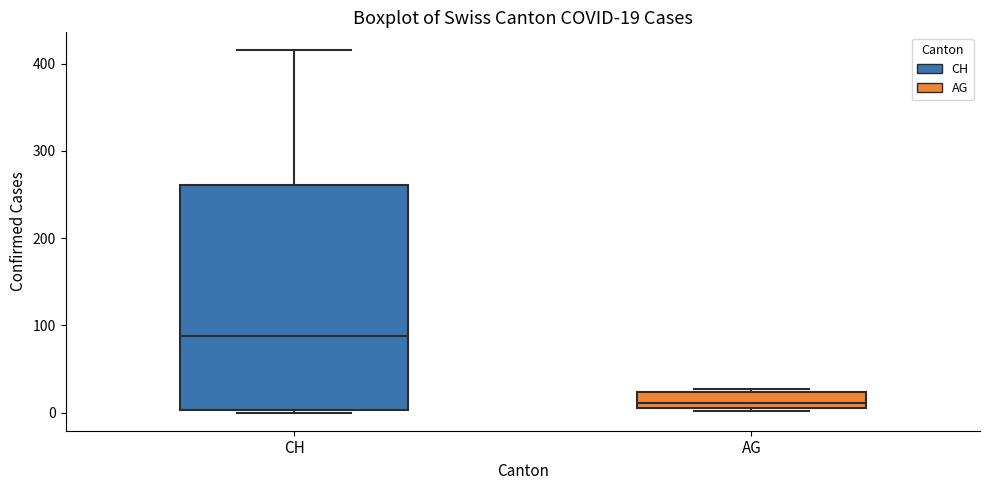

Which box has the lowest median line?

AG